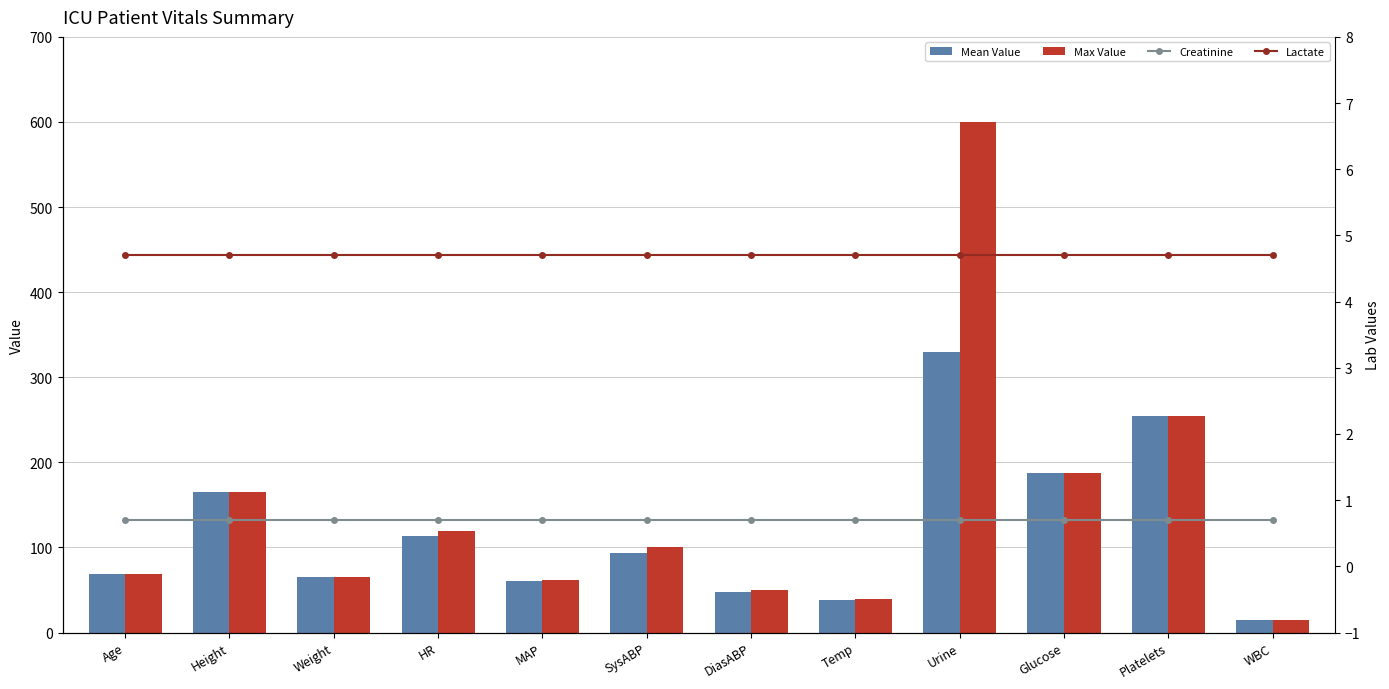

How many distinct data groups are displayed?

4